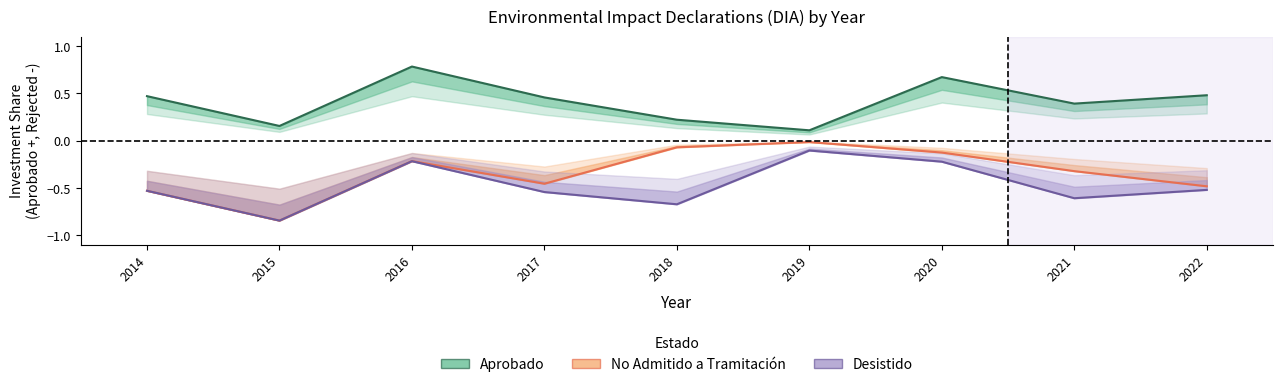

Which has a higher value, 2017 or 2018?

2017